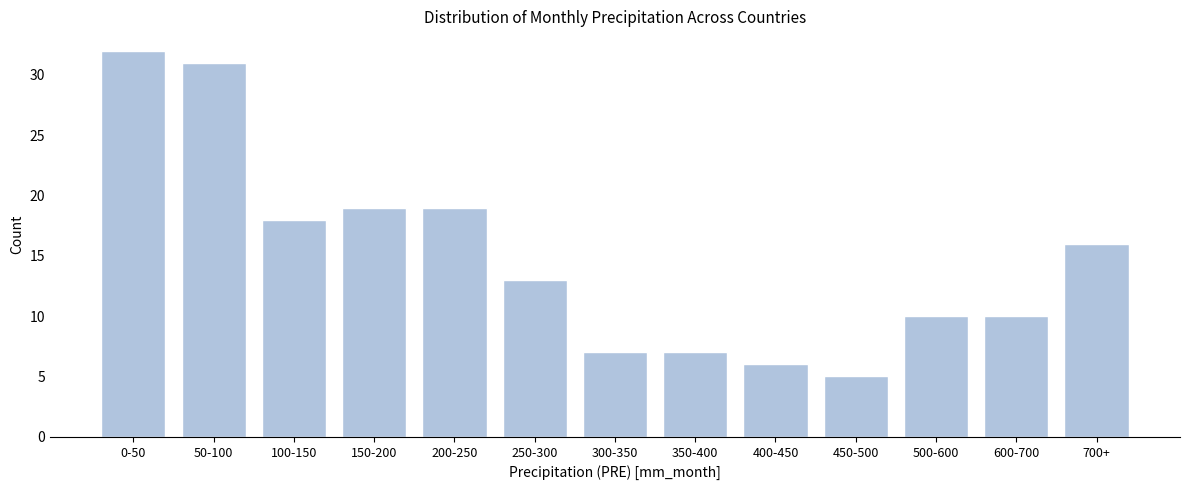

Reading left to right, list all the values displayed in this chart.

32	31	18	19	19	13	7	7	6	5	10	10	16